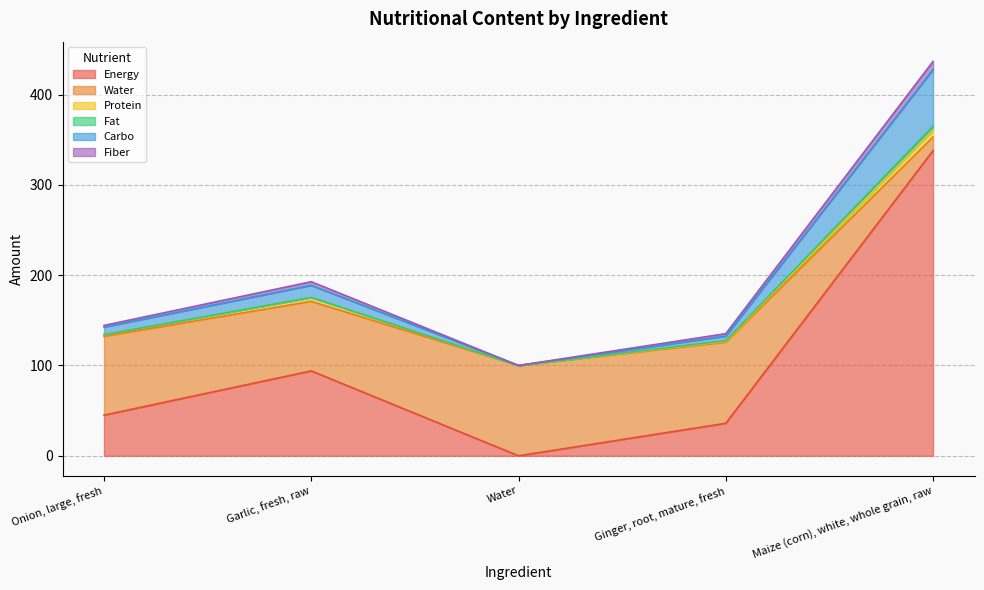

List the labels in order of Energy value, largest first.

Maize (corn), white, whole grain, raw, Garlic, fresh, raw, Onion, large, fresh, Ginger, root, mature, fresh, Water